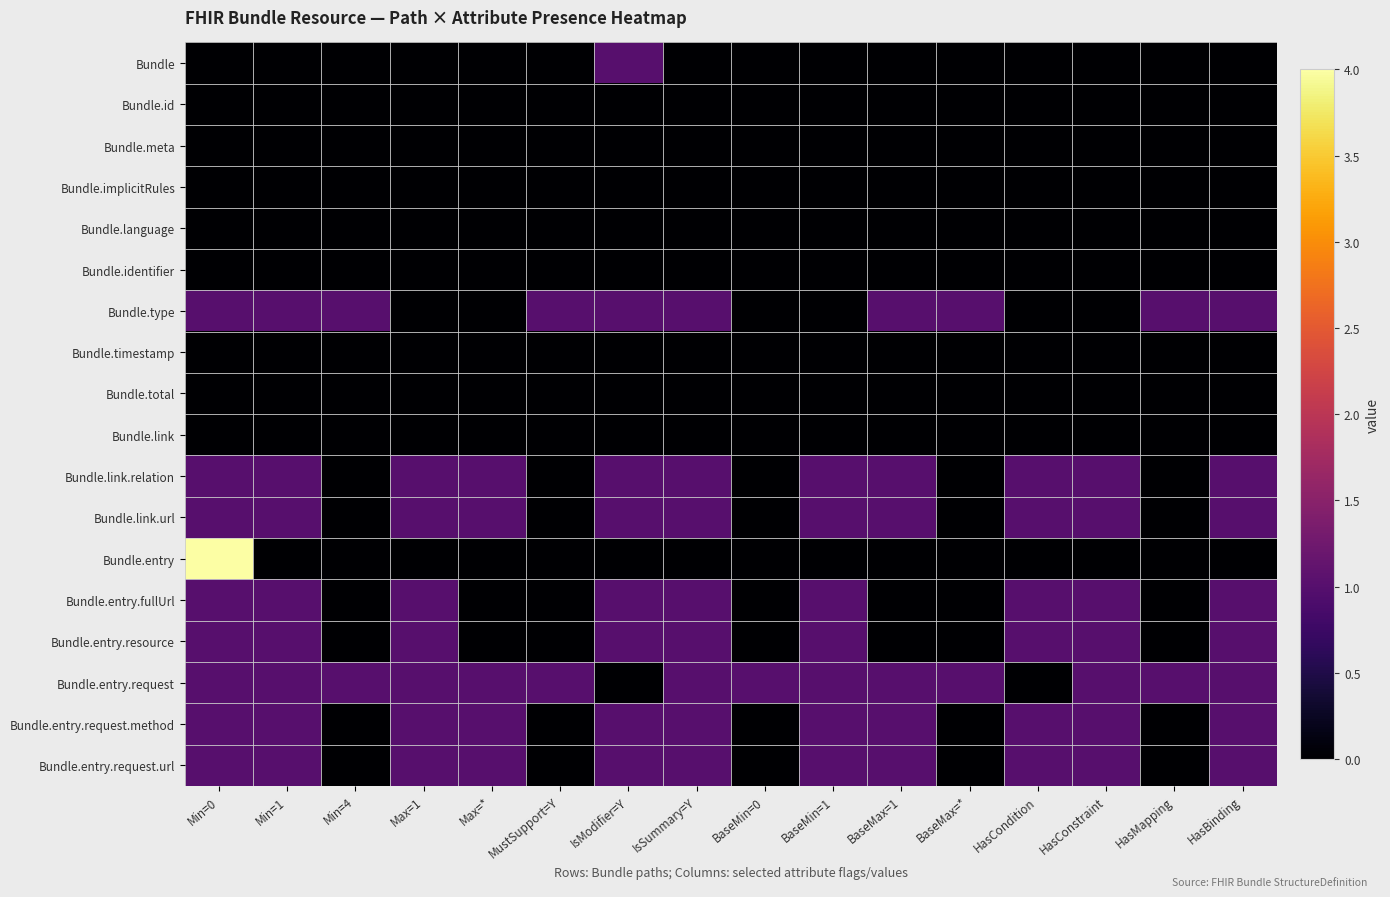

Reading left to right, transcribe all the data shown in this chart.

Bundle: Min=0=0	Min=1=0	Min=4=0	Max=1=0	Max=*=0	MustSupport=Y=0	IsModifier=Y=1	IsSummary=Y=0	BaseMin=0=0	BaseMin=1=0	BaseMax=1=0	BaseMax=*=0	HasCondition=0	HasConstraint=0	HasMapping=0	HasBinding=0
Bundle.id: Min=0=0	Min=1=0	Min=4=0	Max=1=0	Max=*=0	MustSupport=Y=0	IsModifier=Y=0	IsSummary=Y=0	BaseMin=0=0	BaseMin=1=0	BaseMax=1=0	BaseMax=*=0	HasCondition=0	HasConstraint=0	HasMapping=0	HasBinding=0
Bundle.meta: Min=0=0	Min=1=0	Min=4=0	Max=1=0	Max=*=0	MustSupport=Y=0	IsModifier=Y=0	IsSummary=Y=0	BaseMin=0=0	BaseMin=1=0	BaseMax=1=0	BaseMax=*=0	HasCondition=0	HasConstraint=0	HasMapping=0	HasBinding=0
Bundle.implicitRules: Min=0=0	Min=1=0	Min=4=0	Max=1=0	Max=*=0	MustSupport=Y=0	IsModifier=Y=0	IsSummary=Y=0	BaseMin=0=0	BaseMin=1=0	BaseMax=1=0	BaseMax=*=0	HasCondition=0	HasConstraint=0	HasMapping=0	HasBinding=0
Bundle.language: Min=0=0	Min=1=0	Min=4=0	Max=1=0	Max=*=0	MustSupport=Y=0	IsModifier=Y=0	IsSummary=Y=0	BaseMin=0=0	BaseMin=1=0	BaseMax=1=0	BaseMax=*=0	HasCondition=0	HasConstraint=0	HasMapping=0	HasBinding=0
Bundle.identifier: Min=0=0	Min=1=0	Min=4=0	Max=1=0	Max=*=0	MustSupport=Y=0	IsModifier=Y=0	IsSummary=Y=0	BaseMin=0=0	BaseMin=1=0	BaseMax=1=0	BaseMax=*=0	HasCondition=0	HasConstraint=0	HasMapping=0	HasBinding=0
Bundle.type: Min=0=1	Min=1=1	Min=4=1	Max=1=0	Max=*=0	MustSupport=Y=1	IsModifier=Y=1	IsSummary=Y=1	BaseMin=0=0	BaseMin=1=0	BaseMax=1=1	BaseMax=*=1	HasCondition=0	HasConstraint=0	HasMapping=1	HasBinding=1
Bundle.timestamp: Min=0=0	Min=1=0	Min=4=0	Max=1=0	Max=*=0	MustSupport=Y=0	IsModifier=Y=0	IsSummary=Y=0	BaseMin=0=0	BaseMin=1=0	BaseMax=1=0	BaseMax=*=0	HasCondition=0	HasConstraint=0	HasMapping=0	HasBinding=0
Bundle.total: Min=0=0	Min=1=0	Min=4=0	Max=1=0	Max=*=0	MustSupport=Y=0	IsModifier=Y=0	IsSummary=Y=0	BaseMin=0=0	BaseMin=1=0	BaseMax=1=0	BaseMax=*=0	HasCondition=0	HasConstraint=0	HasMapping=0	HasBinding=0
Bundle.link: Min=0=0	Min=1=0	Min=4=0	Max=1=0	Max=*=0	MustSupport=Y=0	IsModifier=Y=0	IsSummary=Y=0	BaseMin=0=0	BaseMin=1=0	BaseMax=1=0	BaseMax=*=0	HasCondition=0	HasConstraint=0	HasMapping=0	HasBinding=0
Bundle.link.relation: Min=0=1	Min=1=1	Min=4=0	Max=1=1	Max=*=1	MustSupport=Y=0	IsModifier=Y=1	IsSummary=Y=1	BaseMin=0=0	BaseMin=1=1	BaseMax=1=1	BaseMax=*=0	HasCondition=1	HasConstraint=1	HasMapping=0	HasBinding=1
Bundle.link.url: Min=0=1	Min=1=1	Min=4=0	Max=1=1	Max=*=1	MustSupport=Y=0	IsModifier=Y=1	IsSummary=Y=1	BaseMin=0=0	BaseMin=1=1	BaseMax=1=1	BaseMax=*=0	HasCondition=1	HasConstraint=1	HasMapping=0	HasBinding=1
Bundle.entry: Min=0=4	Min=1=0	Min=4=0	Max=1=0	Max=*=0	MustSupport=Y=0	IsModifier=Y=0	IsSummary=Y=0	BaseMin=0=0	BaseMin=1=0	BaseMax=1=0	BaseMax=*=0	HasCondition=0	HasConstraint=0	HasMapping=0	HasBinding=0
Bundle.entry.fullUrl: Min=0=1	Min=1=1	Min=4=0	Max=1=1	Max=*=0	MustSupport=Y=0	IsModifier=Y=1	IsSummary=Y=1	BaseMin=0=0	BaseMin=1=1	BaseMax=1=0	BaseMax=*=0	HasCondition=1	HasConstraint=1	HasMapping=0	HasBinding=1
Bundle.entry.resource: Min=0=1	Min=1=1	Min=4=0	Max=1=1	Max=*=0	MustSupport=Y=0	IsModifier=Y=1	IsSummary=Y=1	BaseMin=0=0	BaseMin=1=1	BaseMax=1=0	BaseMax=*=0	HasCondition=1	HasConstraint=1	HasMapping=0	HasBinding=1
Bundle.entry.request: Min=0=1	Min=1=1	Min=4=1	Max=1=1	Max=*=1	MustSupport=Y=1	IsModifier=Y=0	IsSummary=Y=1	BaseMin=0=1	BaseMin=1=1	BaseMax=1=1	BaseMax=*=1	HasCondition=0	HasConstraint=1	HasMapping=1	HasBinding=1
Bundle.entry.request.method: Min=0=1	Min=1=1	Min=4=0	Max=1=1	Max=*=1	MustSupport=Y=0	IsModifier=Y=1	IsSummary=Y=1	BaseMin=0=0	BaseMin=1=1	BaseMax=1=1	BaseMax=*=0	HasCondition=1	HasConstraint=1	HasMapping=0	HasBinding=1
Bundle.entry.request.url: Min=0=1	Min=1=1	Min=4=0	Max=1=1	Max=*=1	MustSupport=Y=0	IsModifier=Y=1	IsSummary=Y=1	BaseMin=0=0	BaseMin=1=1	BaseMax=1=1	BaseMax=*=0	HasCondition=1	HasConstraint=1	HasMapping=0	HasBinding=1